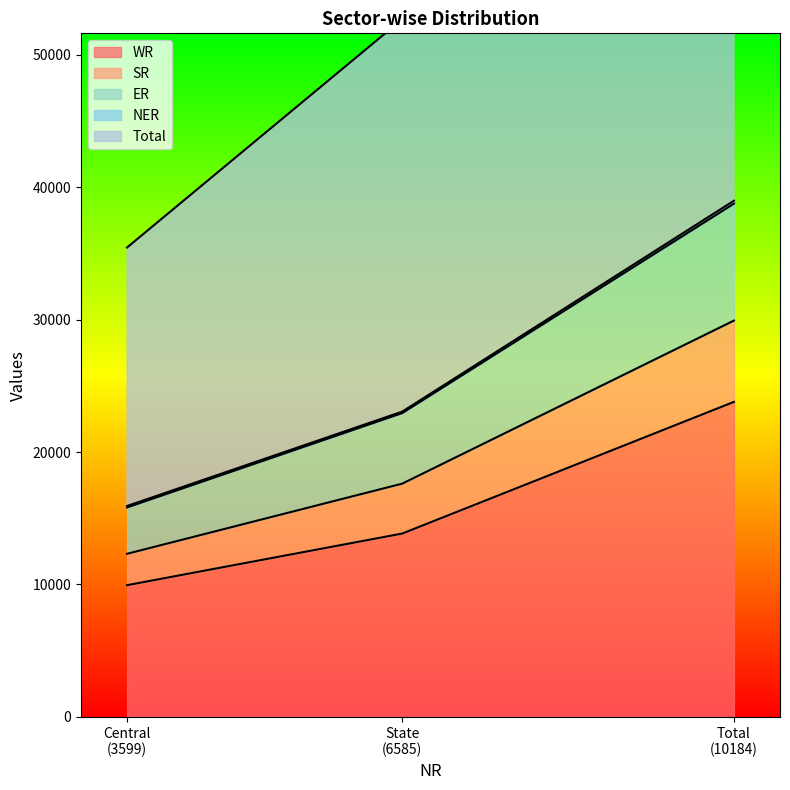

What is the highest value of the WR series?

23786